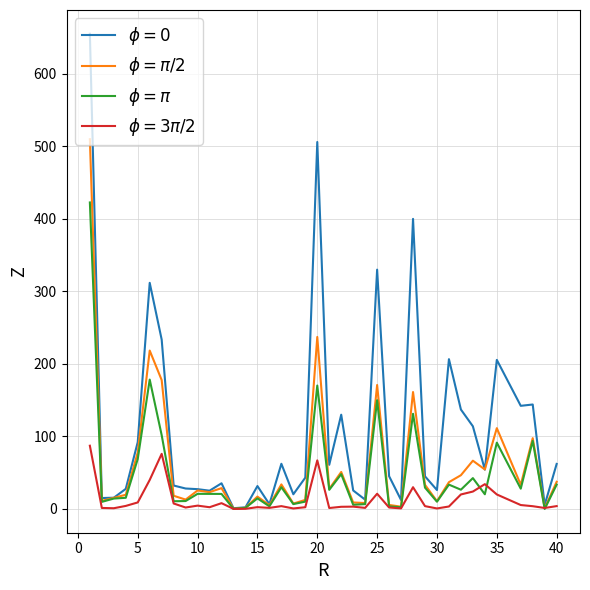

In $\phi = \pi$, how many points are lower than both neighbors (excluding endpoints)?

13